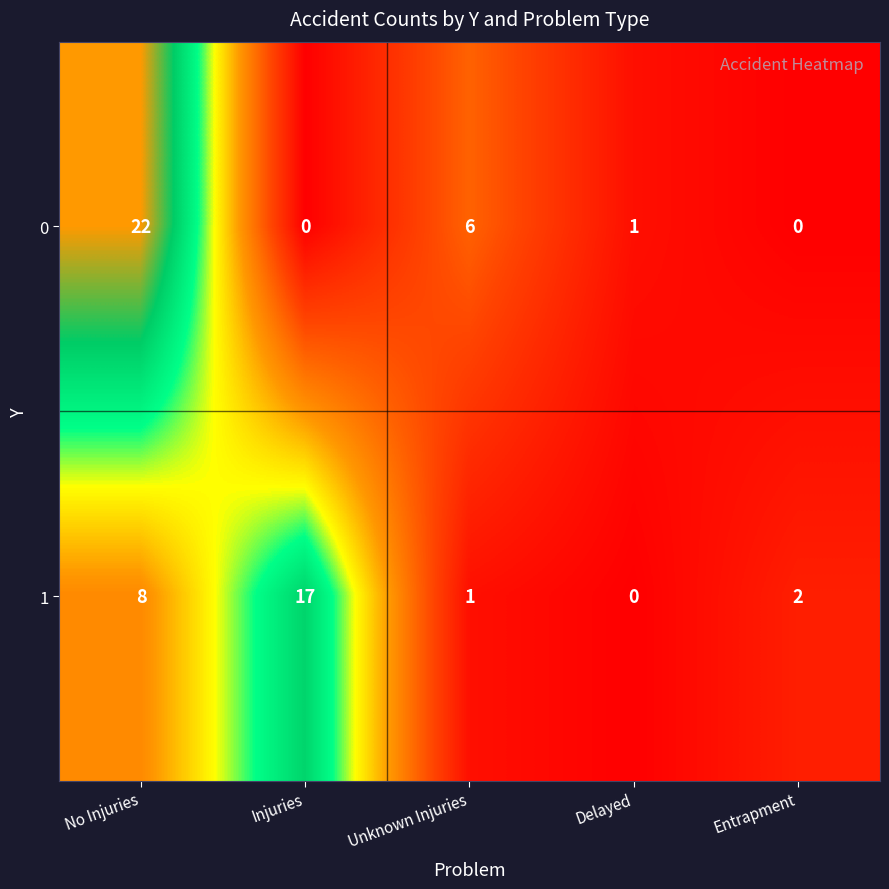

Which series has the largest range (max minus min)?

0